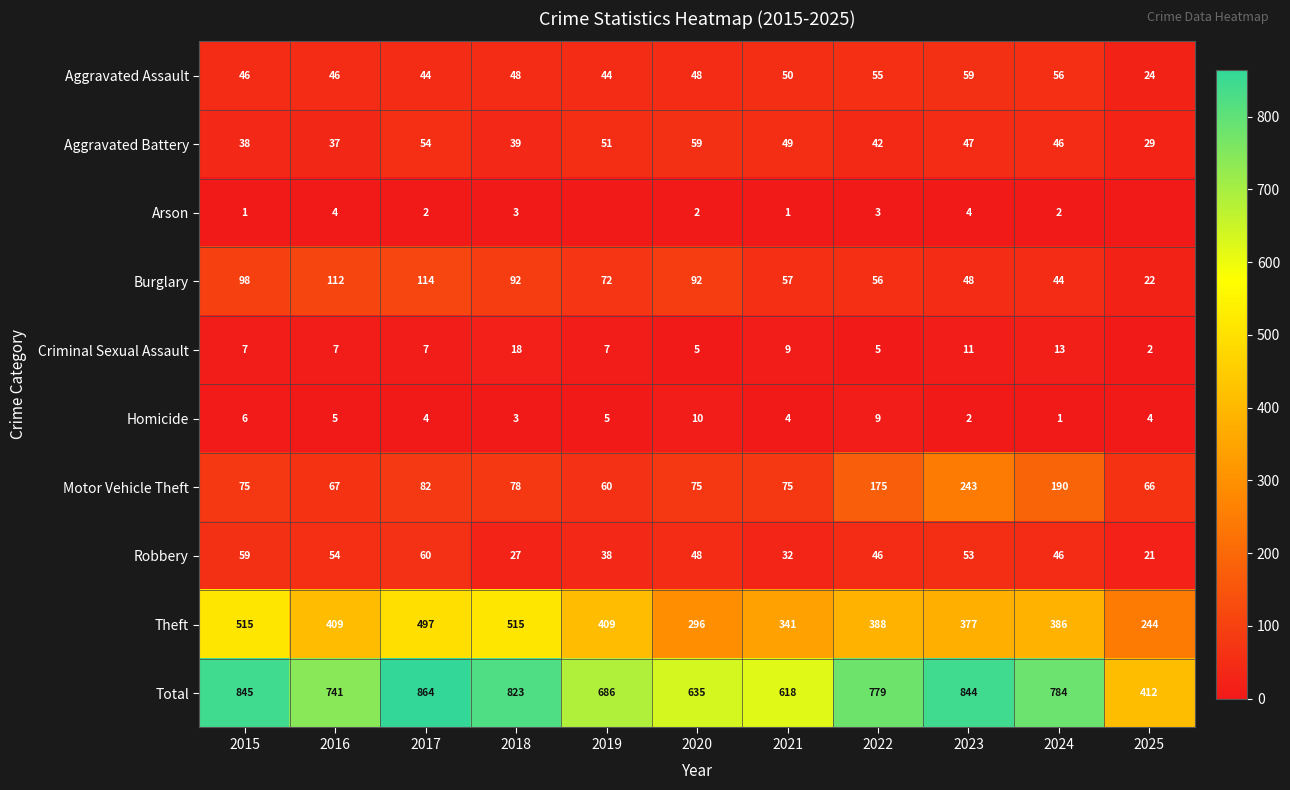

The value of Criminal Sexual Assault at 2022 is 2. True or false?

False